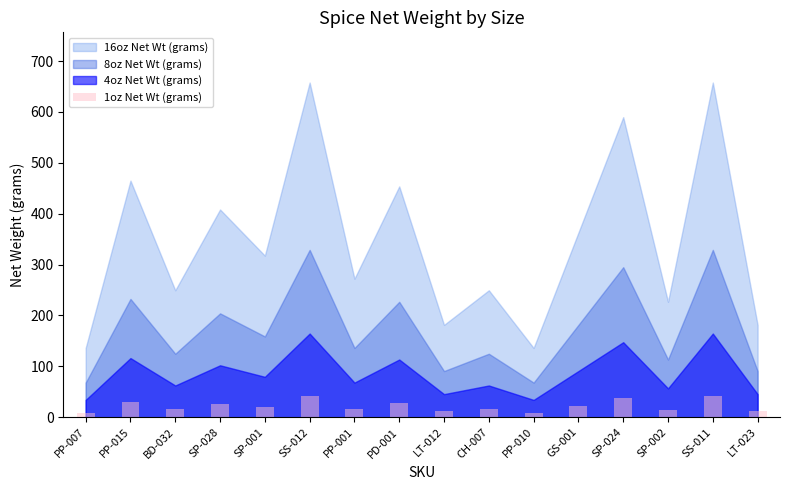

What is the maximum value shown in the chart?

41.1